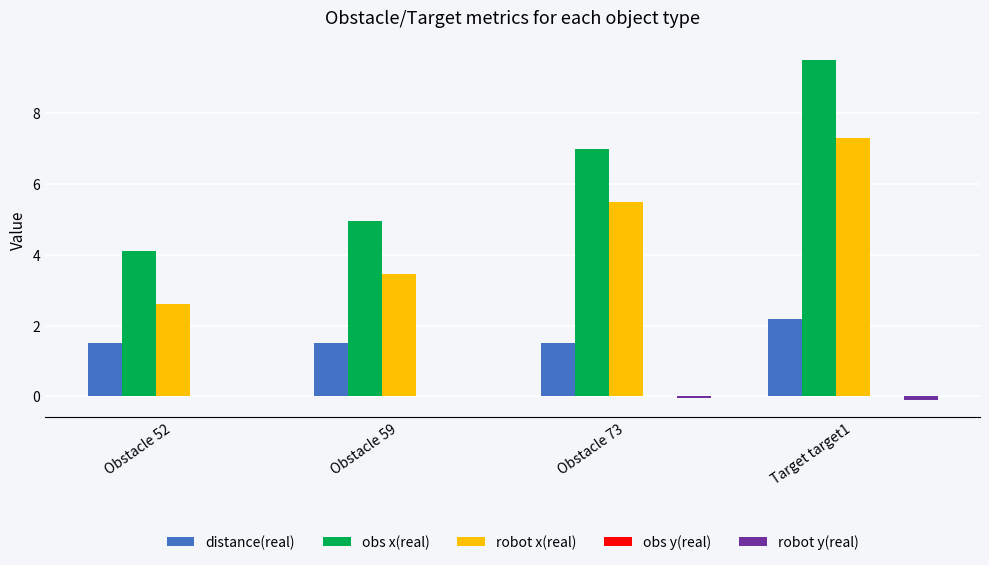

What is the highest value of the obs x(real) series?

9.5